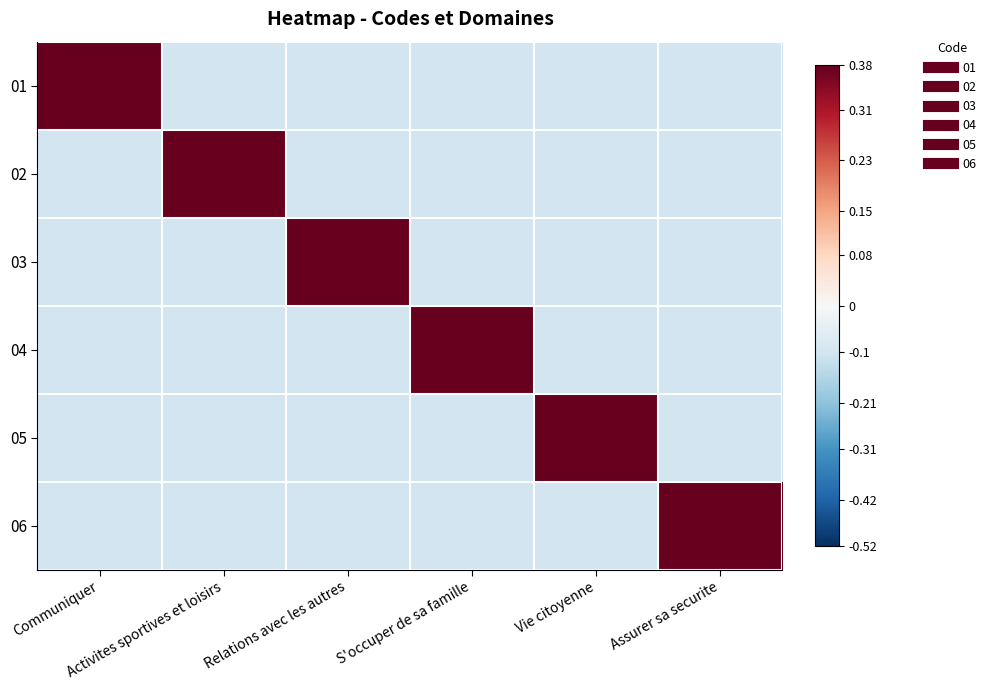

Reading right to left, extract all data points from this chart.

01: Assurer sa securite=-0.1	Vie citoyenne=-0.1	S'occuper de sa famille=-0.1	Relations avec les autres=-0.1	Activites sportives et loisirs=-0.1	Communiquer=0.4
02: Assurer sa securite=-0.1	Vie citoyenne=-0.1	S'occuper de sa famille=-0.1	Relations avec les autres=-0.1	Activites sportives et loisirs=0.4	Communiquer=-0.1
03: Assurer sa securite=-0.1	Vie citoyenne=-0.1	S'occuper de sa famille=-0.1	Relations avec les autres=0.4	Activites sportives et loisirs=-0.1	Communiquer=-0.1
04: Assurer sa securite=-0.1	Vie citoyenne=-0.1	S'occuper de sa famille=0.4	Relations avec les autres=-0.1	Activites sportives et loisirs=-0.1	Communiquer=-0.1
05: Assurer sa securite=-0.1	Vie citoyenne=0.4	S'occuper de sa famille=-0.1	Relations avec les autres=-0.1	Activites sportives et loisirs=-0.1	Communiquer=-0.1
06: Assurer sa securite=0.4	Vie citoyenne=-0.1	S'occuper de sa famille=-0.1	Relations avec les autres=-0.1	Activites sportives et loisirs=-0.1	Communiquer=-0.1